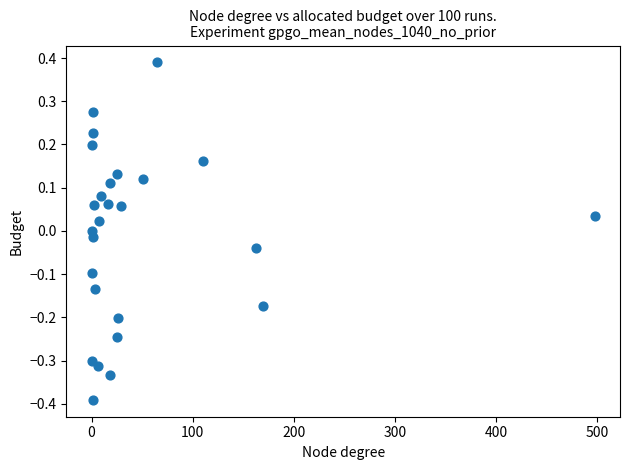

What is the range of X values (max minus min)?

497.8